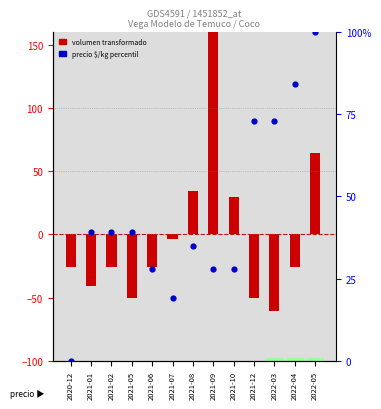

Is the value of Precio $/Kg (percentil) at 2022-03 greater than the value of Volumen transformado at 2022-05?

Yes